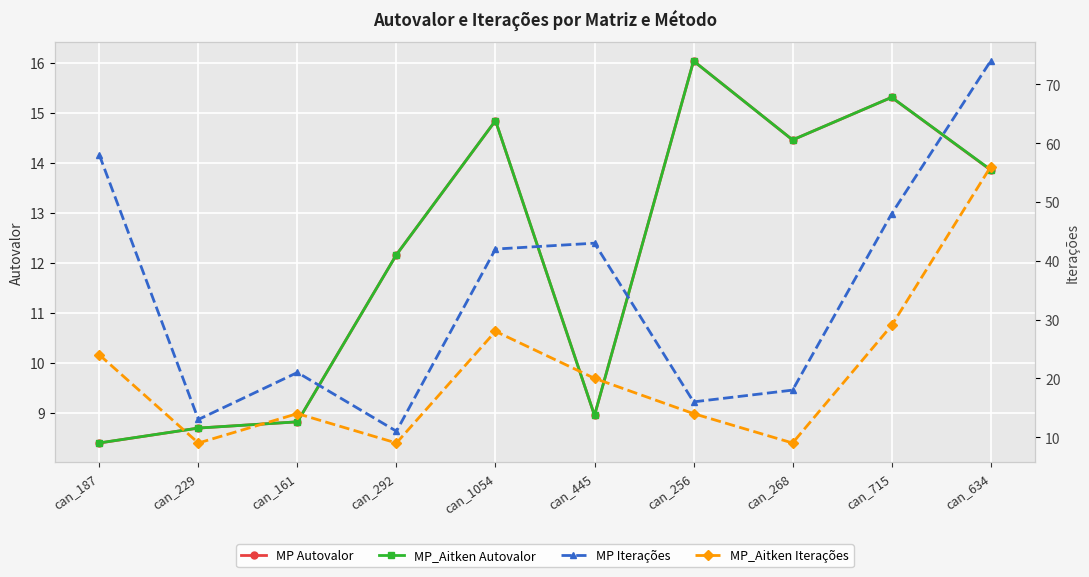

True or false: MP_Aitken Iterações has a value of 14.0 at can_256.

True